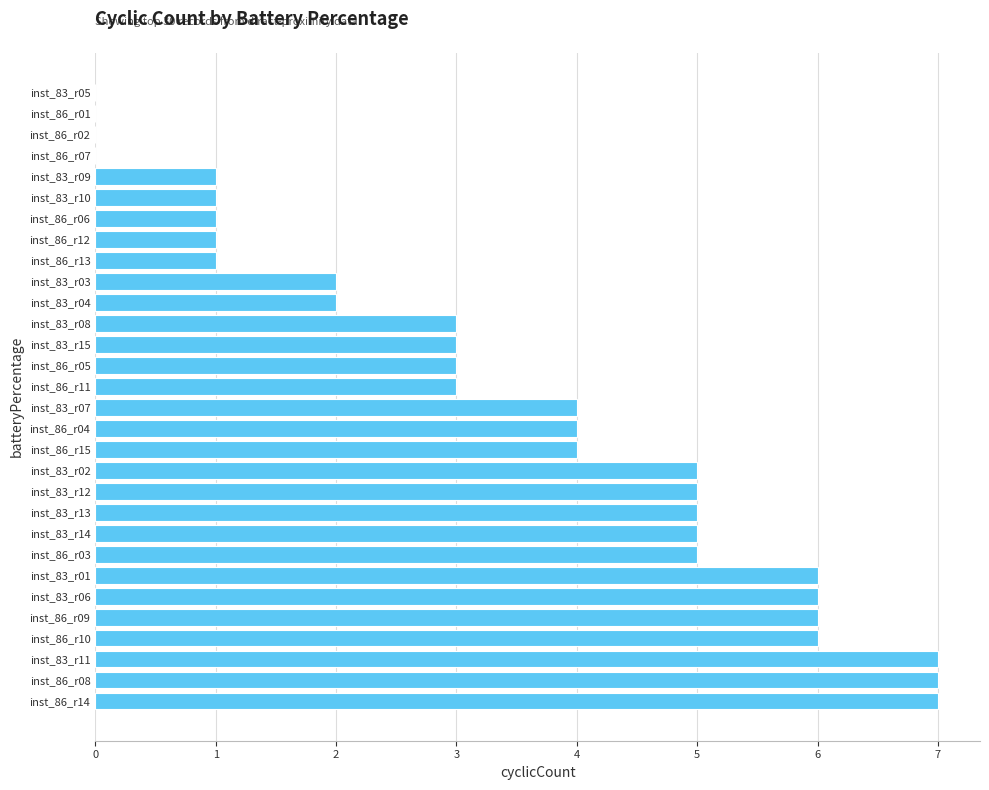

Is it true that the value at inst_86_r03 is 5?

True